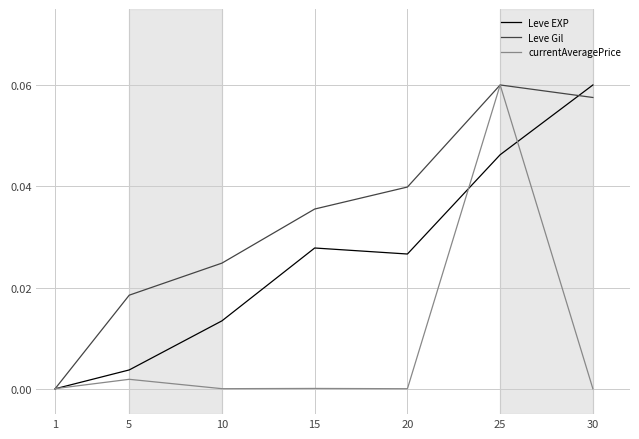

Which series has the largest total across all categories?

Leve Gil